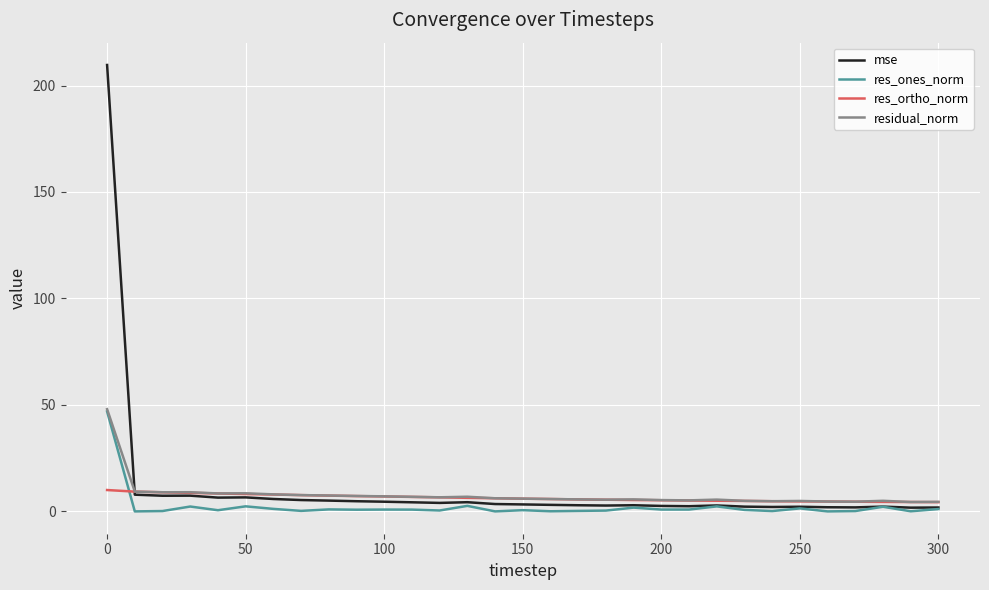

Which series has the widest spread of values?

mse